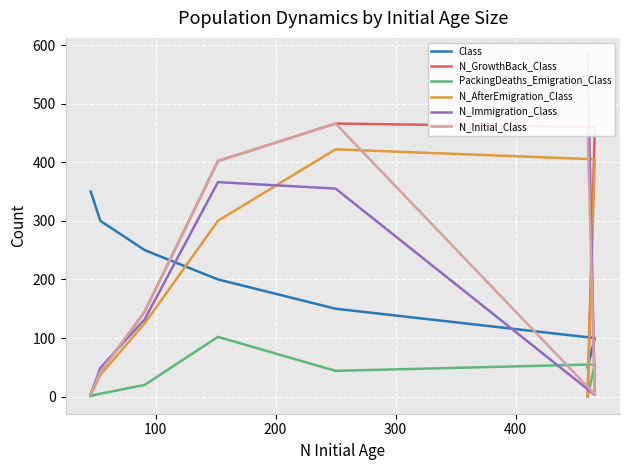

What is the lowest value of the N_Initial_Class series?

4